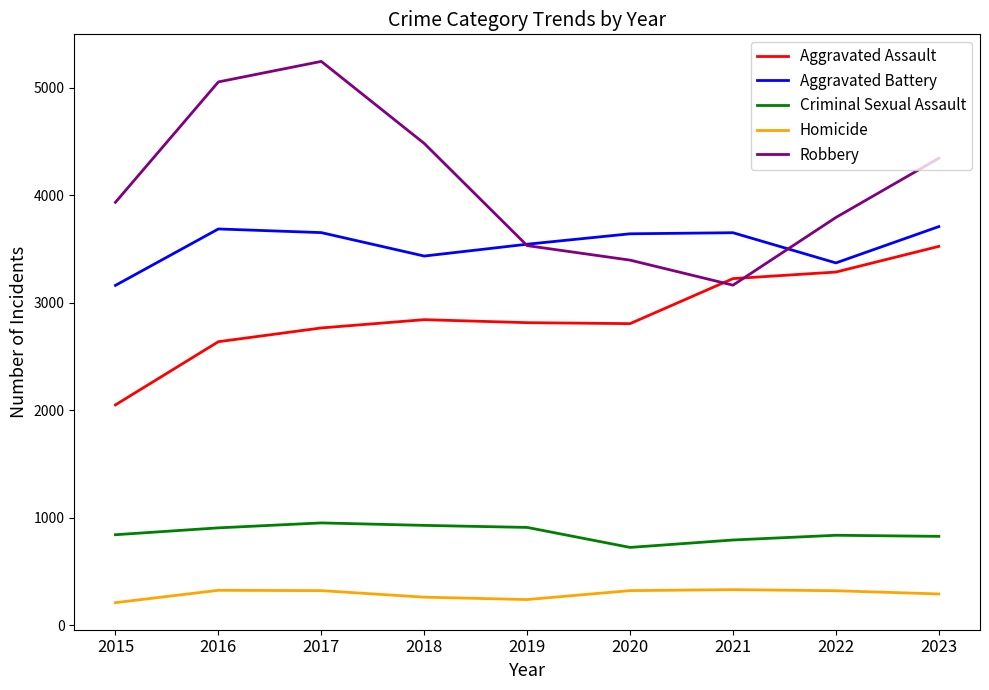

How many lines are shown in the chart?

5